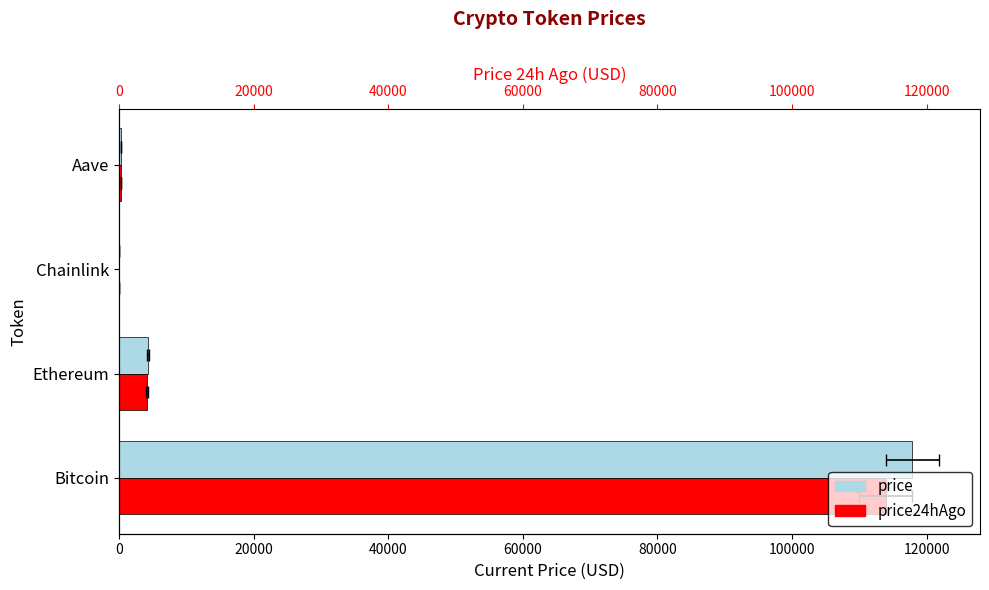

Which series has the largest total across all categories?

price